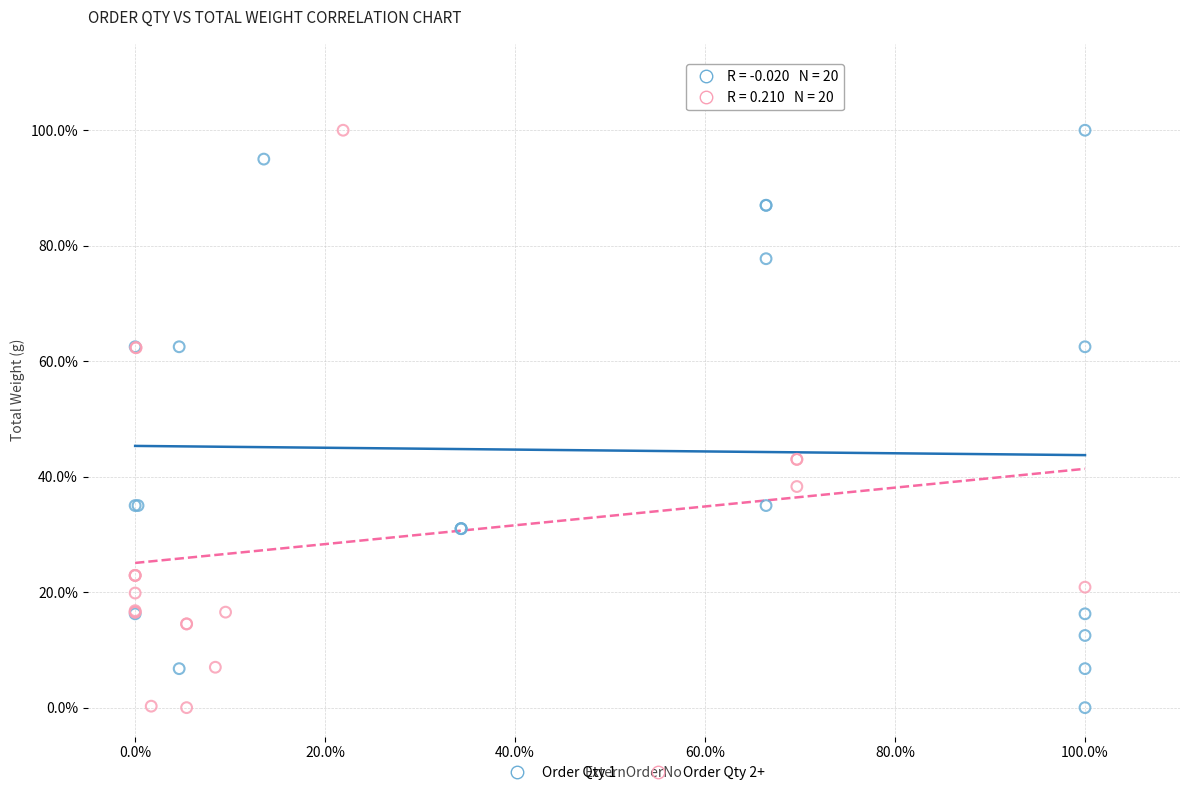

What are all the series names shown in the legend?

Order Qty 1, Order Qty 2+